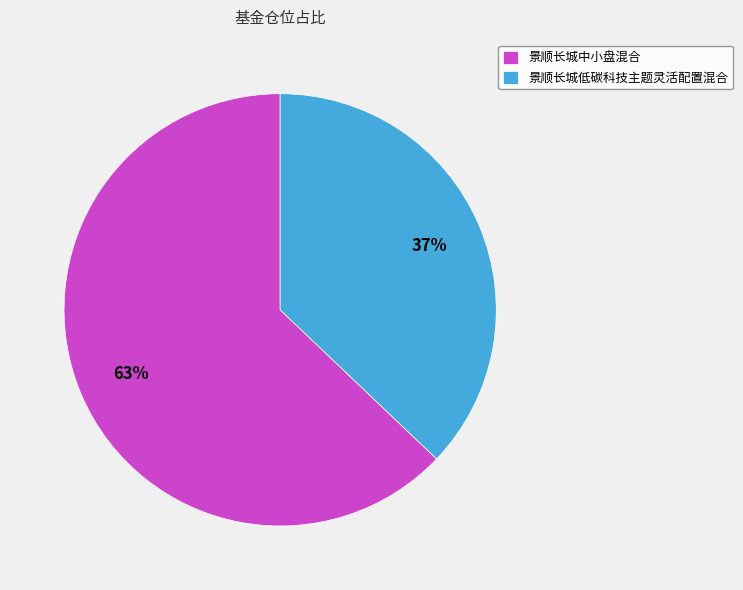

Which has a higher value, 景顺长城低碳科技主题灵活配置混合 or 景顺长城中小盘混合?

景顺长城中小盘混合